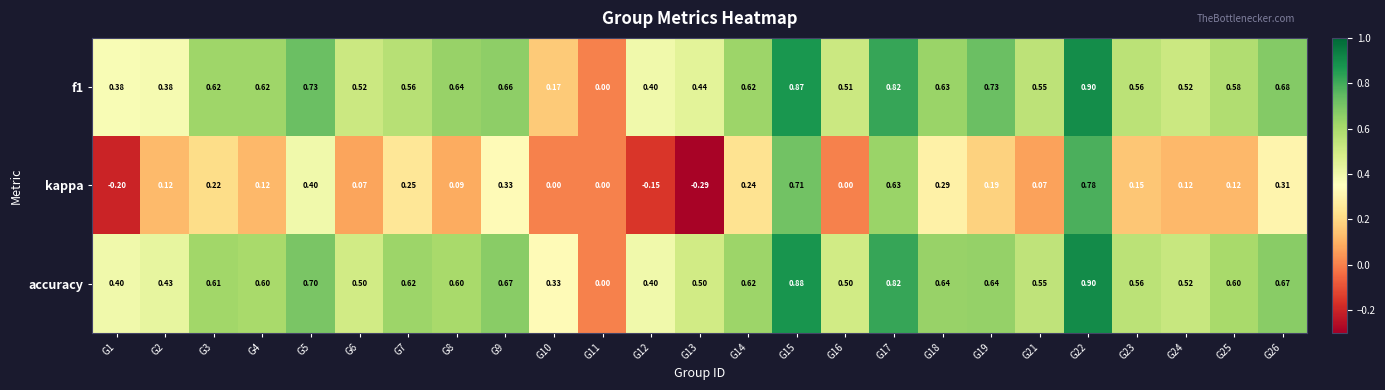

Which series has the largest total across all categories?

accuracy